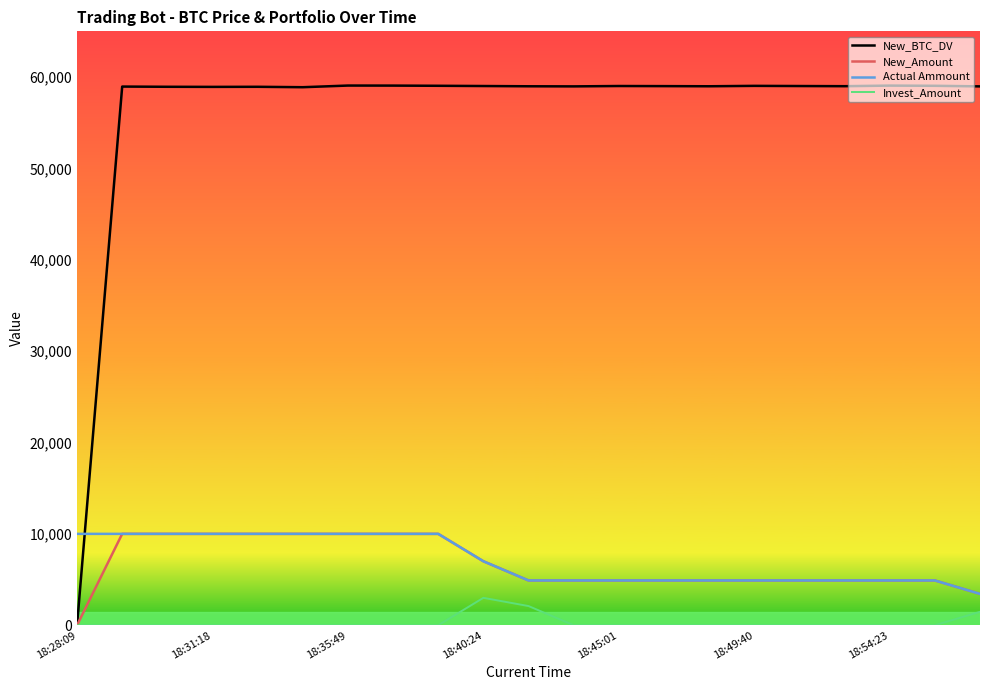

Which series has the largest total across all categories?

New_BTC_DV